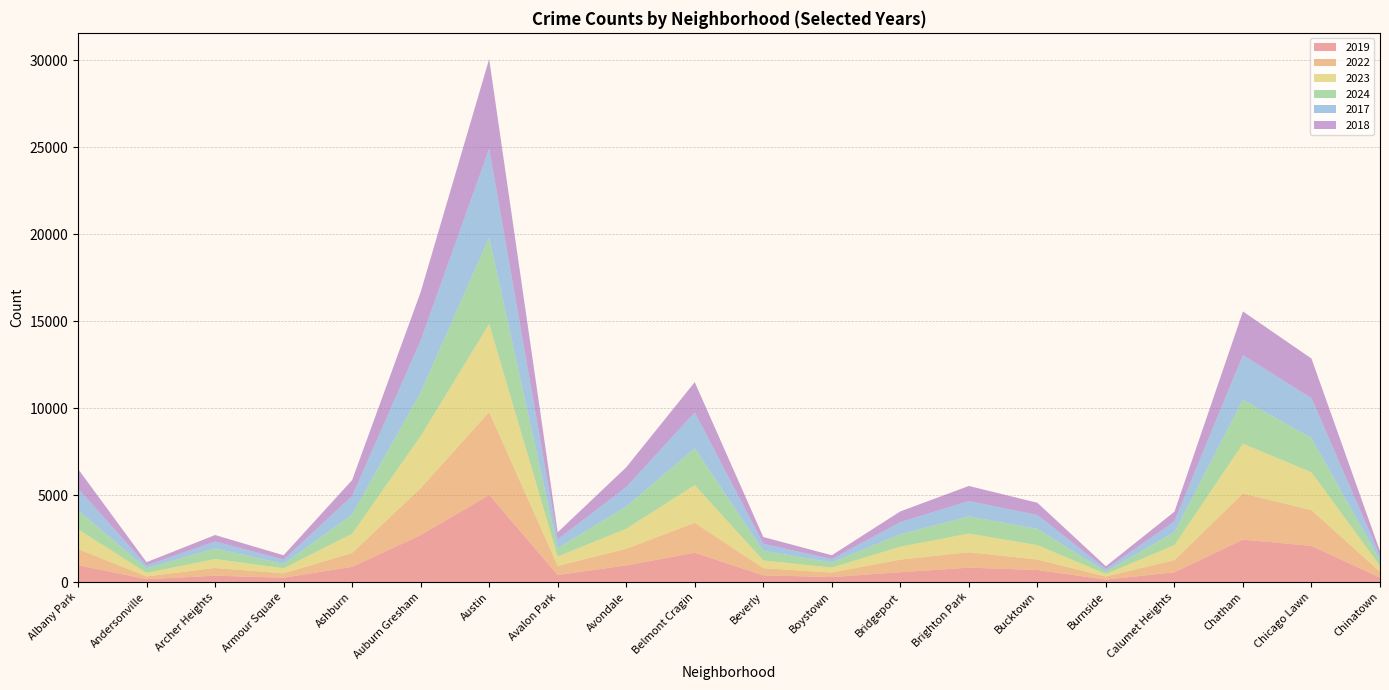

Reading left to right, transcribe all the data shown in this chart.

2019: Albany Park=968	Andersonville=166	Archer Heights=368	Armour Square=249	Ashburn=872	Auburn Gresham=2700	Austin=5008	Avalon Park=405	Avondale=957	Belmont Cragin=1687	Beverly=385	Boystown=287	Bridgeport=568	Brighton Park=828	Bucktown=694	Burnside=142	Calumet Heights=561	Chatham=2441	Chicago Lawn=2079	Chinatown=253
2022: Albany Park=926	Andersonville=157	Archer Heights=440	Armour Square=251	Ashburn=797	Auburn Gresham=2698	Austin=4763	Avalon Park=522	Avondale=953	Belmont Cragin=1719	Beverly=414	Boystown=258	Bridgeport=722	Brighton Park=888	Bucktown=599	Burnside=175	Calumet Heights=698	Chatham=2650	Chicago Lawn=2056	Chinatown=338
2023: Albany Park=1138	Andersonville=201	Archer Heights=515	Armour Square=291	Ashburn=1106	Auburn Gresham=2988	Austin=5064	Avalon Park=542	Avondale=1152	Belmont Cragin=2165	Beverly=442	Boystown=288	Bridgeport=739	Brighton Park=1073	Bucktown=829	Burnside=146	Calumet Heights=860	Chatham=2862	Chicago Lawn=2174	Chinatown=335
2024: Albany Park=1104	Andersonville=263	Archer Heights=616	Armour Square=251	Ashburn=1111	Auburn Gresham=2523	Austin=4976	Avalon Park=484	Avondale=1286	Belmont Cragin=2118	Beverly=559	Boystown=296	Bridgeport=720	Brighton Park=986	Bucktown=938	Burnside=140	Calumet Heights=751	Chatham=2527	Chicago Lawn=1973	Chinatown=321
2017: Albany Park=1252	Andersonville=171	Archer Heights=391	Armour Square=250	Ashburn=1053	Auburn Gresham=2973	Austin=5096	Avalon Park=508	Avondale=1107	Belmont Cragin=2066	Beverly=403	Boystown=188	Bridgeport=697	Brighton Park=879	Bucktown=795	Burnside=145	Calumet Heights=620	Chatham=2566	Chicago Lawn=2288	Chinatown=253
2018: Albany Park=1117	Andersonville=184	Archer Heights=374	Armour Square=248	Ashburn=924	Auburn Gresham=2787	Austin=5163	Avalon Park=401	Avondale=1142	Belmont Cragin=1738	Beverly=386	Boystown=224	Bridgeport=616	Brighton Park=870	Bucktown=704	Burnside=160	Calumet Heights=554	Chatham=2513	Chicago Lawn=2280	Chinatown=273